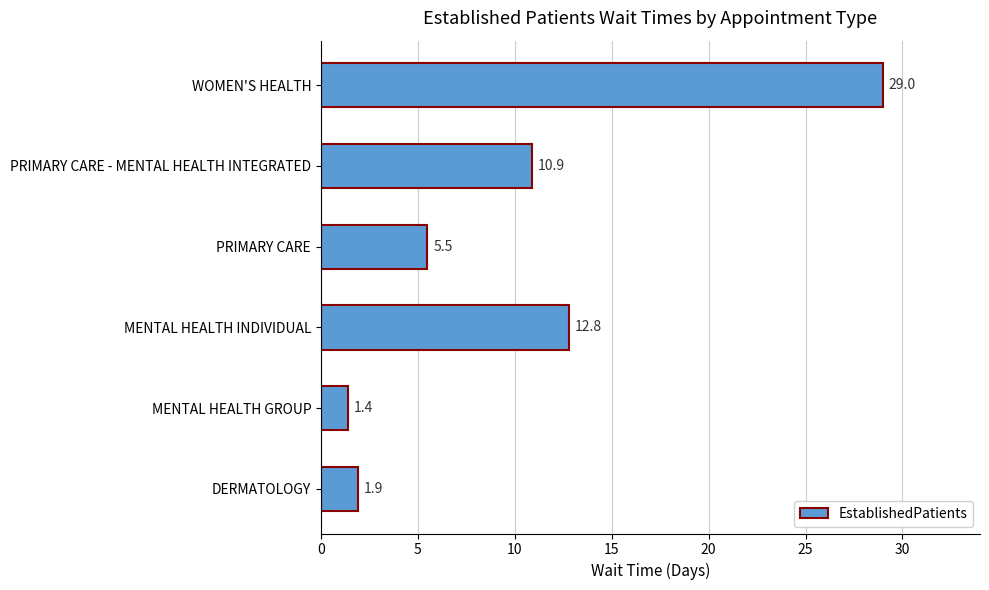

Does the chart contain stacked bars?

No